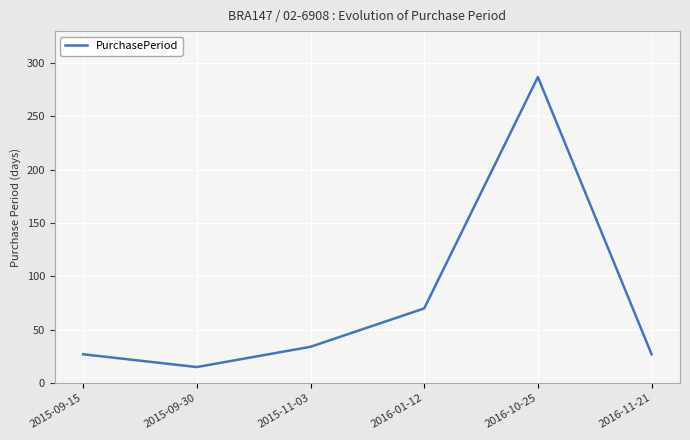

Reading left to right, what are all the values shown in this chart?

2015-09-15=27	2015-09-30=15	2015-11-03=34	2016-01-12=70	2016-10-25=287	2016-11-21=27